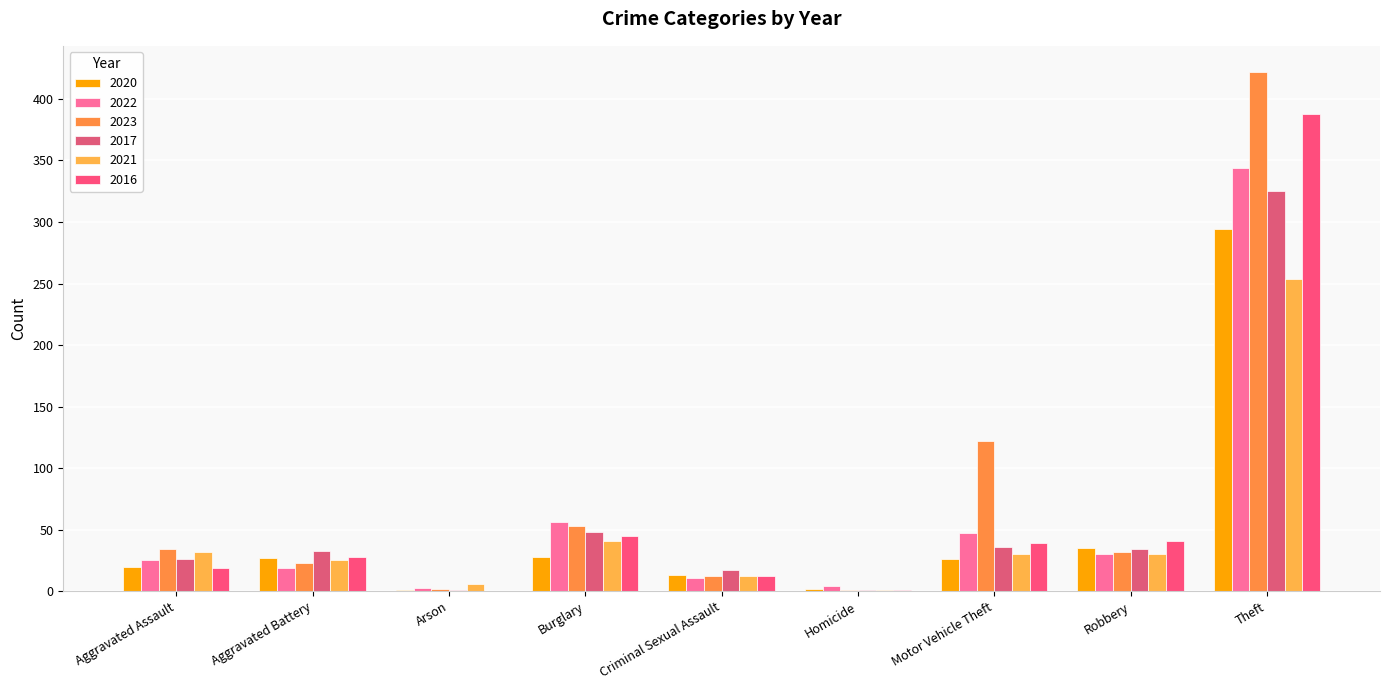

Are the bars grouped side by side (vs. stacked)?

Yes